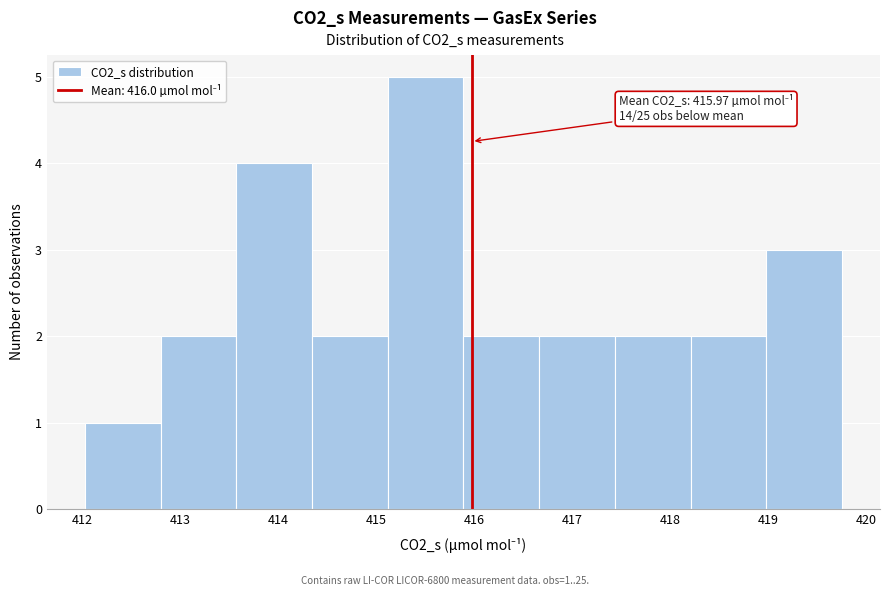

Over which range of the x-axis is the bar tallest?

415.1 to 415.9